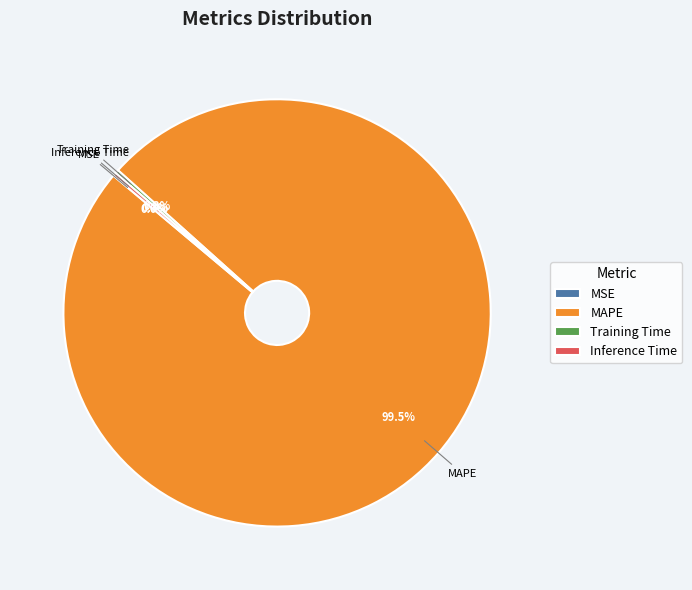

Is there a majority slice in this chart?

Yes